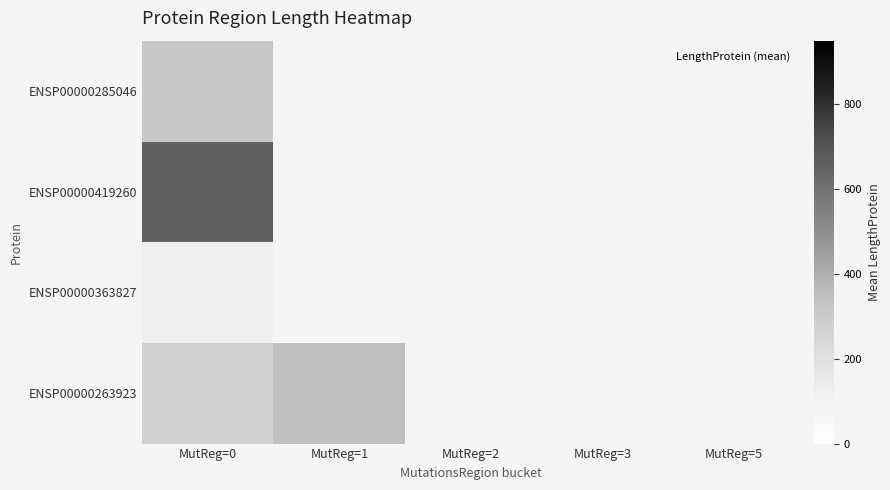

What is the smallest value displayed?

126.0